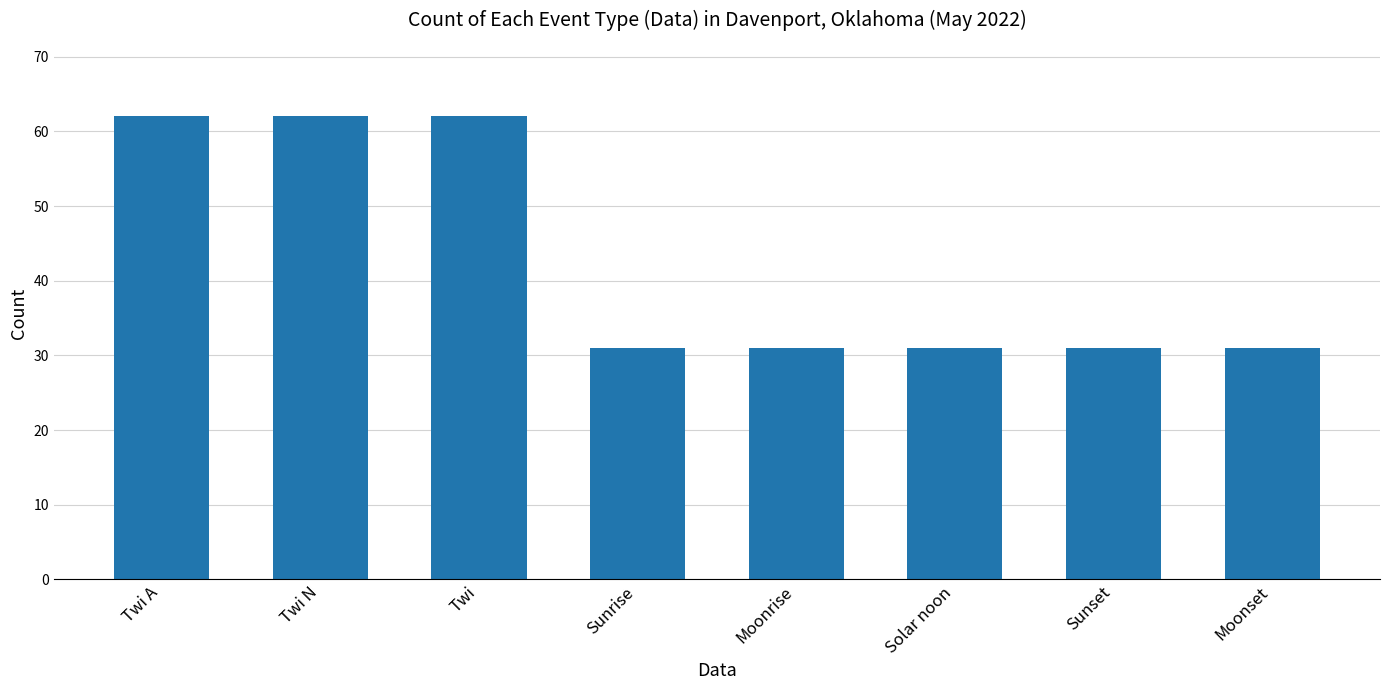

The chart shows a value of 31 at Sunset. True or false?

True